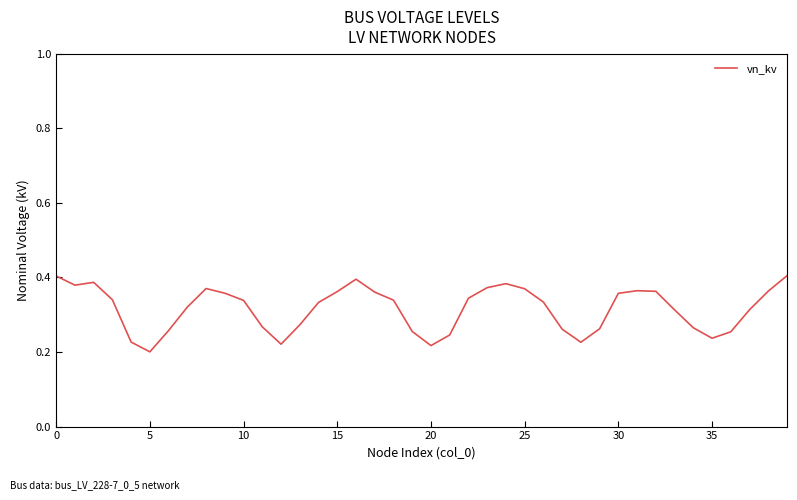

What is the label of the 1st point from the right?

39